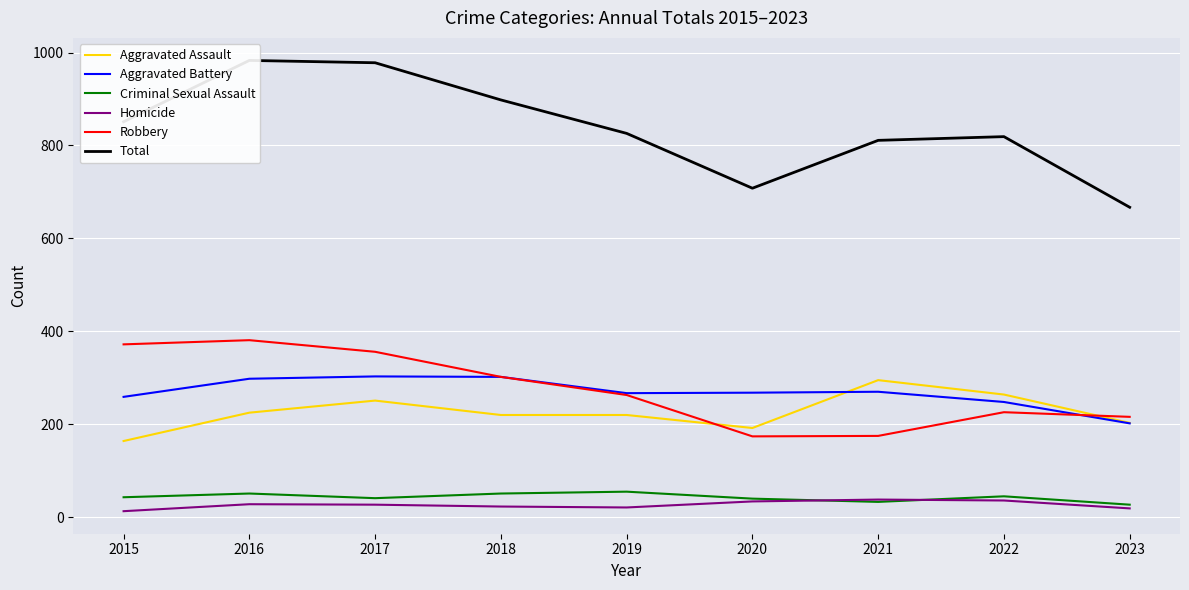

How many values in the Total series are below 826?

4